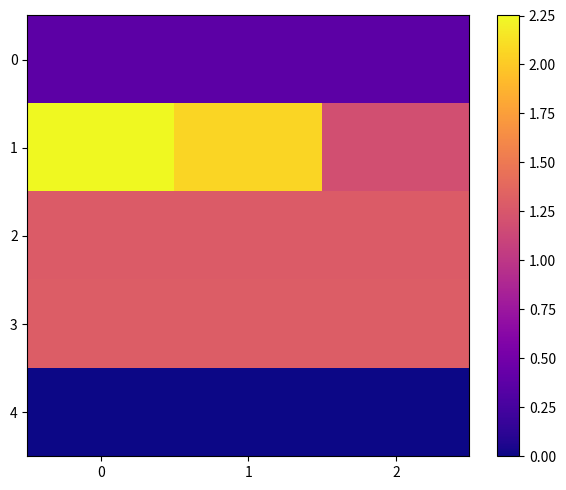

Rank the series at 2 from lowest to highest value.

4, 0, 1, 2, 3